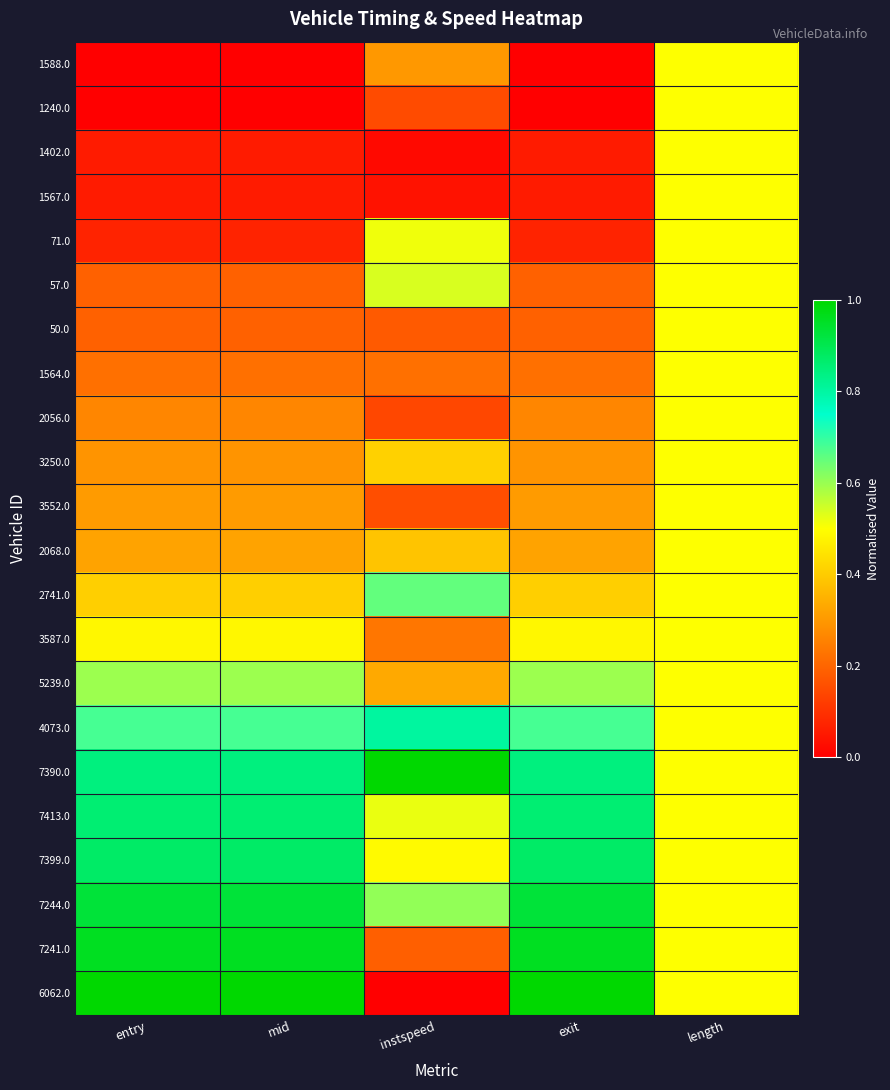

Reading right to left, list all the values displayed in this chart.

1588.0: length=0.5	exit=0.0	instspeed=0.3	mid=0.0	entry=0.0
1240.0: length=0.5	exit=0.0	instspeed=0.1	mid=0.0	entry=0.0
1402.0: length=0.5	exit=0.1	instspeed=0.0	mid=0.1	entry=0.1
1567.0: length=0.5	exit=0.1	instspeed=0.0	mid=0.1	entry=0.1
71.0: length=0.5	exit=0.1	instspeed=0.5	mid=0.1	entry=0.1
57.0: length=0.5	exit=0.2	instspeed=0.5	mid=0.2	entry=0.2
50.0: length=0.5	exit=0.2	instspeed=0.2	mid=0.2	entry=0.2
1564.0: length=0.5	exit=0.2	instspeed=0.2	mid=0.2	entry=0.2
2056.0: length=0.5	exit=0.3	instspeed=0.1	mid=0.3	entry=0.3
3250.0: length=0.5	exit=0.3	instspeed=0.4	mid=0.3	entry=0.3
3552.0: length=0.5	exit=0.3	instspeed=0.2	mid=0.3	entry=0.3
2068.0: length=0.5	exit=0.3	instspeed=0.4	mid=0.3	entry=0.3
2741.0: length=0.5	exit=0.4	instspeed=0.7	mid=0.4	entry=0.4
3587.0: length=0.5	exit=0.5	instspeed=0.2	mid=0.5	entry=0.5
5239.0: length=0.5	exit=0.6	instspeed=0.3	mid=0.6	entry=0.6
4073.0: length=0.5	exit=0.7	instspeed=0.8	mid=0.7	entry=0.7
7390.0: length=0.5	exit=0.8	instspeed=1.0	mid=0.8	entry=0.8
7413.0: length=0.5	exit=0.9	instspeed=0.5	mid=0.9	entry=0.9
7399.0: length=0.5	exit=0.9	instspeed=0.5	mid=0.9	entry=0.9
7244.0: length=0.5	exit=0.9	instspeed=0.6	mid=0.9	entry=0.9
7241.0: length=0.5	exit=1.0	instspeed=0.2	mid=1.0	entry=1.0
6062.0: length=0.5	exit=1.0	instspeed=0.0	mid=1.0	entry=1.0